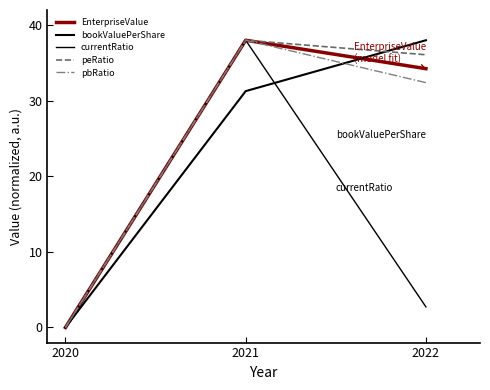

Count the bookValuePerShare values in the range 0 to 38.

3